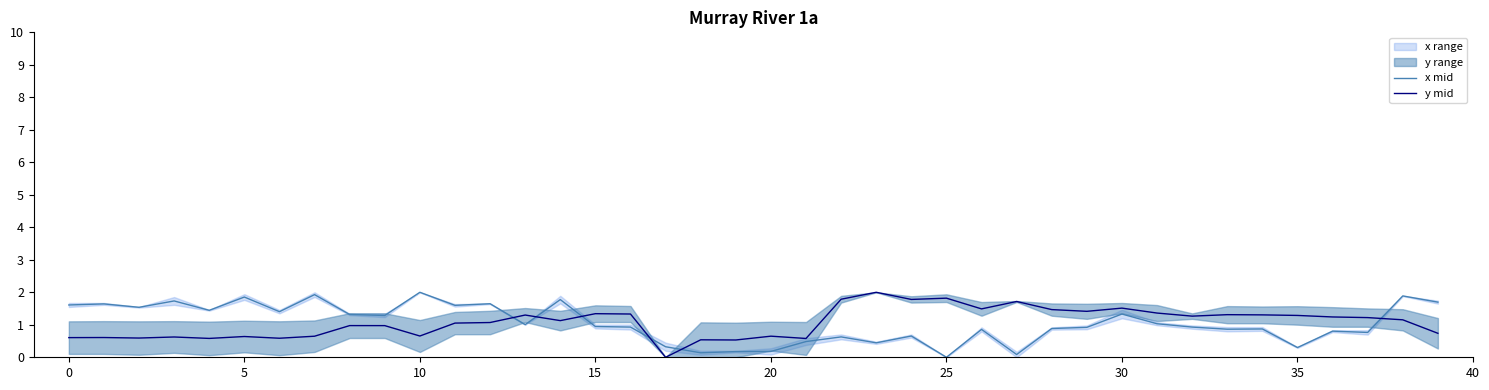

After their last crossing, which series has the higher values: x mid or y mid?

x mid